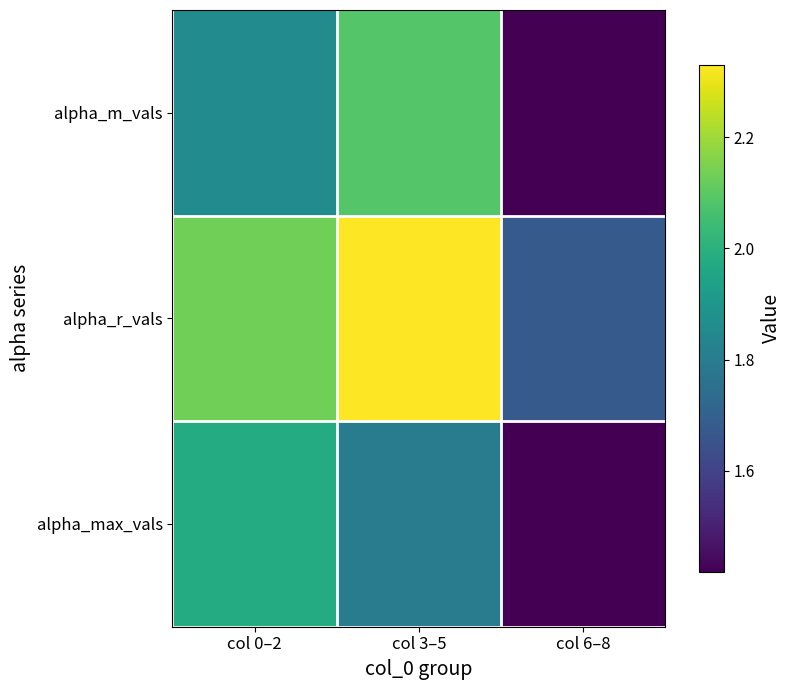

Reading left to right, extract all data points from this chart.

alpha_max_vals: col 0–2=2.0	col 3–5=1.8	col 6–8=1.4
alpha_r_vals: col 0–2=2.1	col 3–5=2.3	col 6–8=1.7
alpha_m_vals: col 0–2=1.9	col 3–5=2.1	col 6–8=1.4